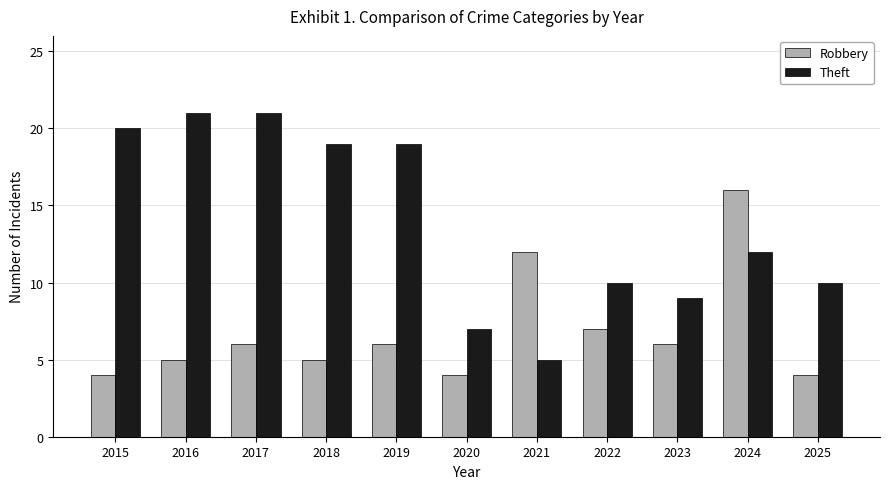

At which category is the sum across all series the highest?

2024